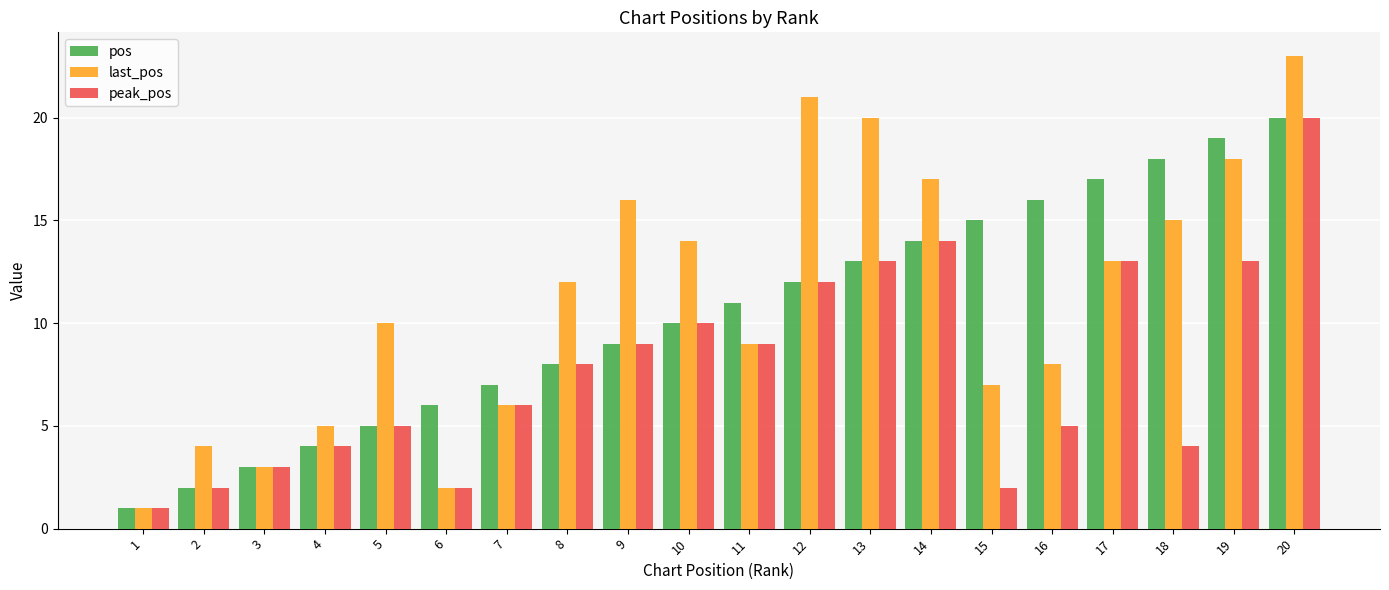

What is the difference between the maximum and minimum values in the peak_pos series?

19